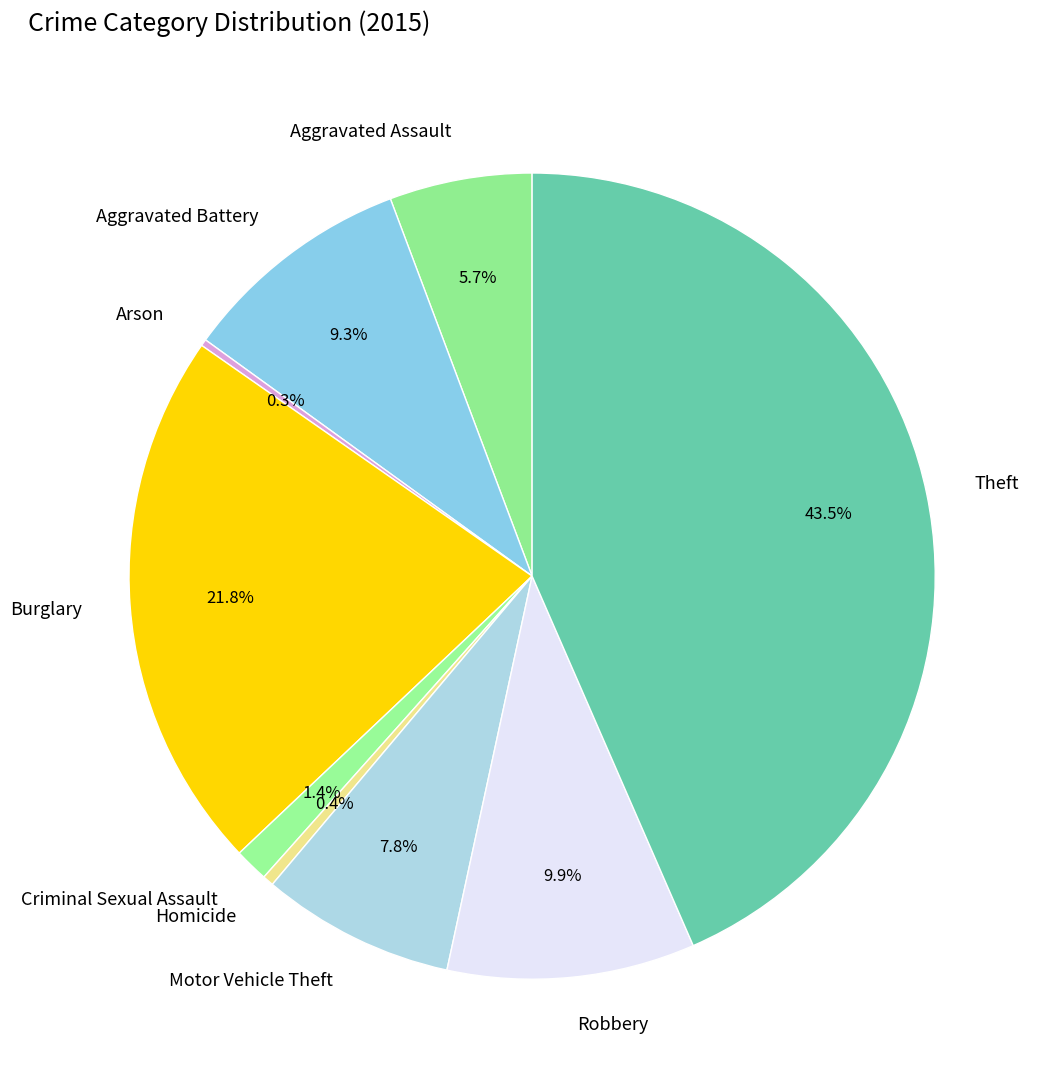

Does any single category account for the majority?

No